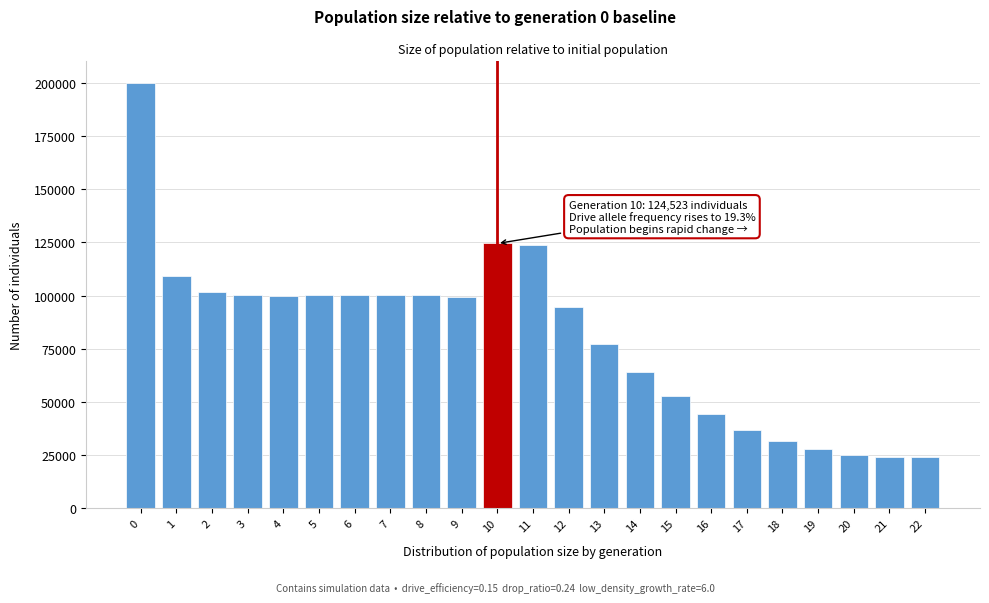

What is the value of the 16th bar from the left?

52791